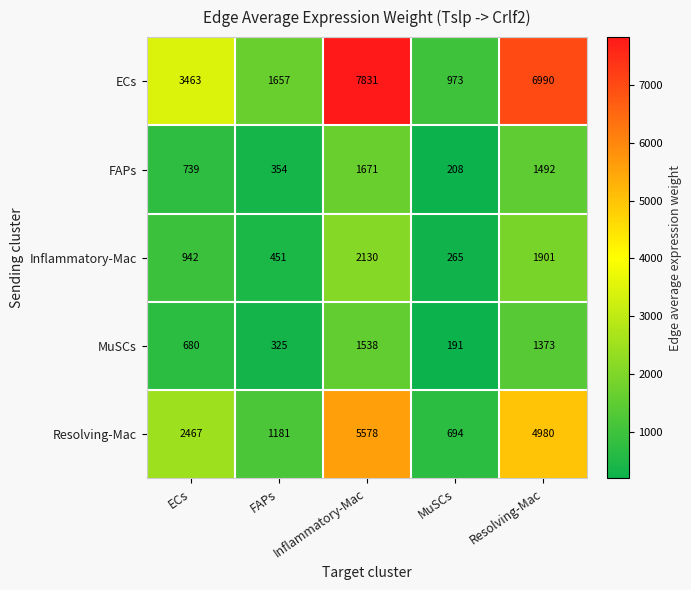

The value of Resolving-Mac at FAPs is 475. True or false?

False